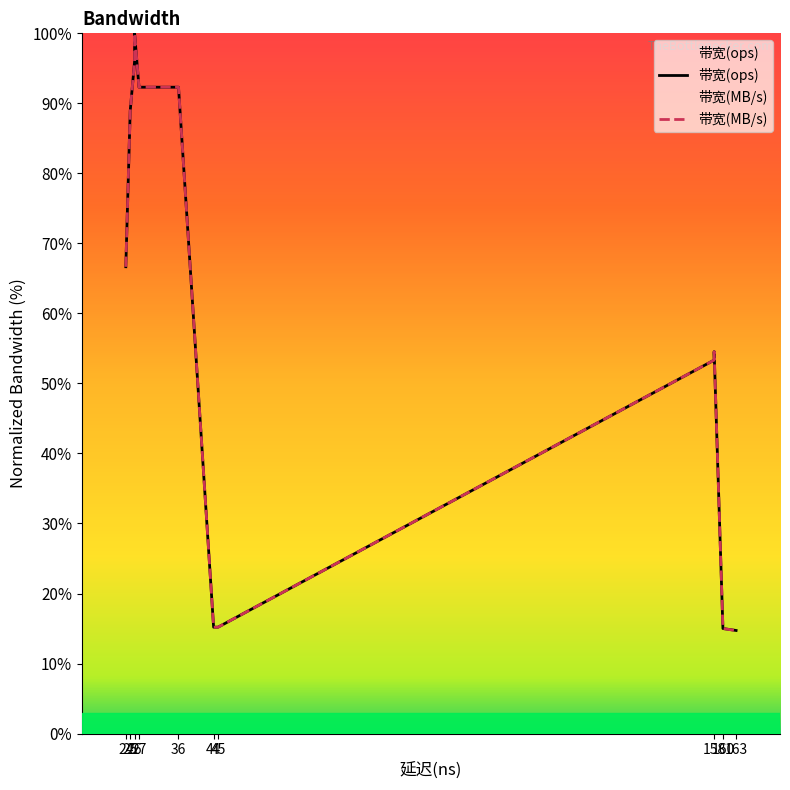

What is the greatest value displayed?

100.0